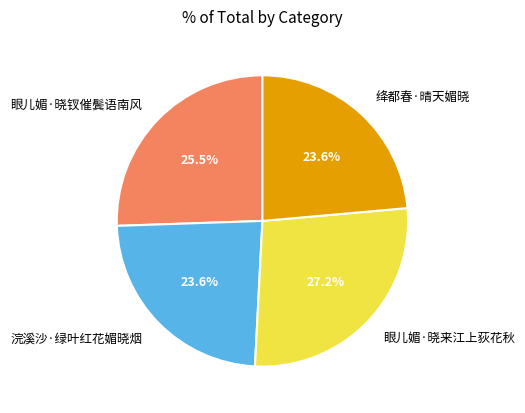

To the nearest percent, what is the difference between the 绛都春·晴天媚晓 and 眼儿媚·晓钗催鬓语南风 slice percentages?

2%